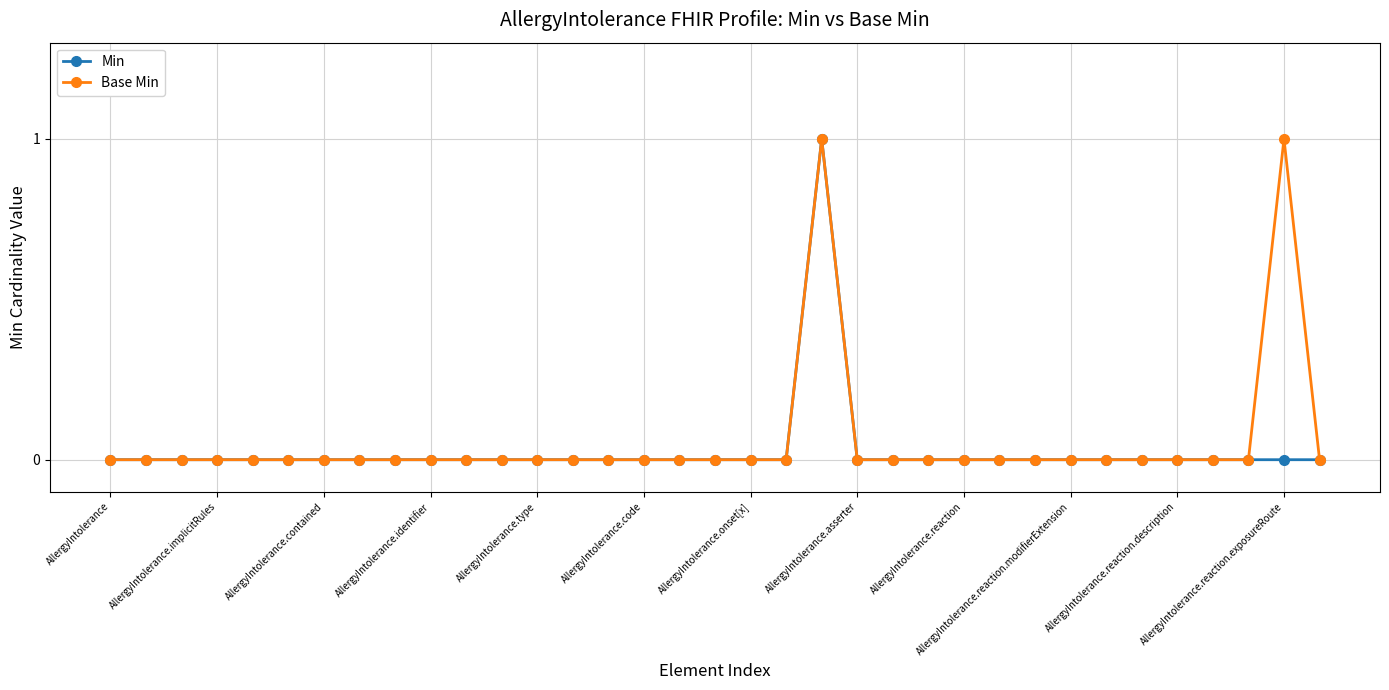

How many categories are shown in the chart?

35